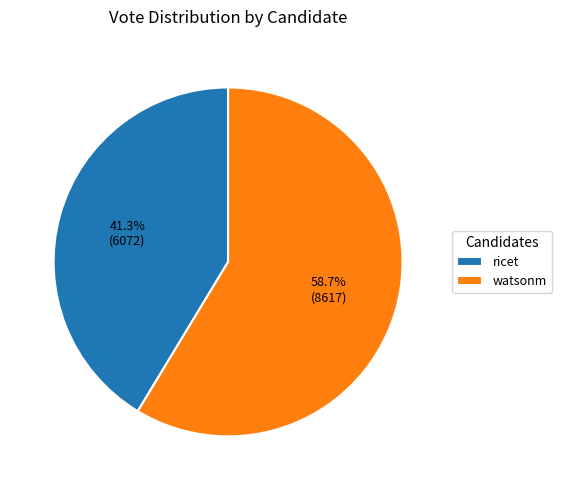

To the nearest percent, what is the difference between the largest and smallest slice percentages?

17%